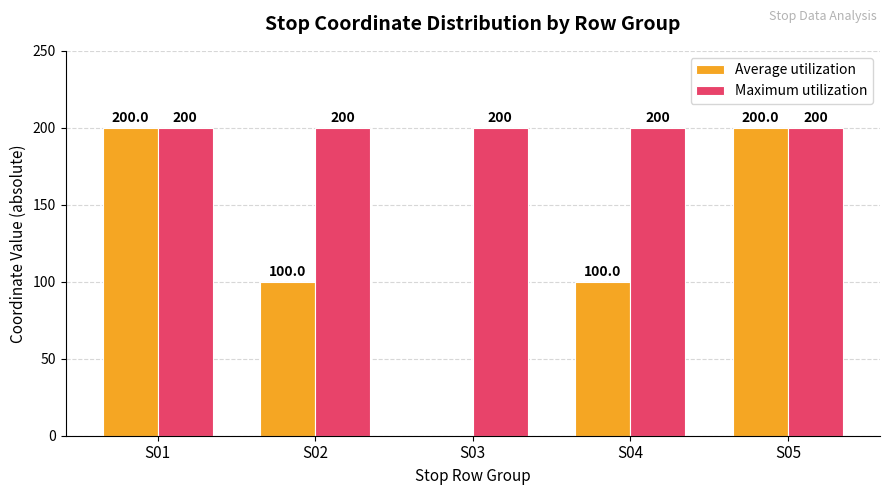

Which series changed the most between S01 and S03?

Average utilization